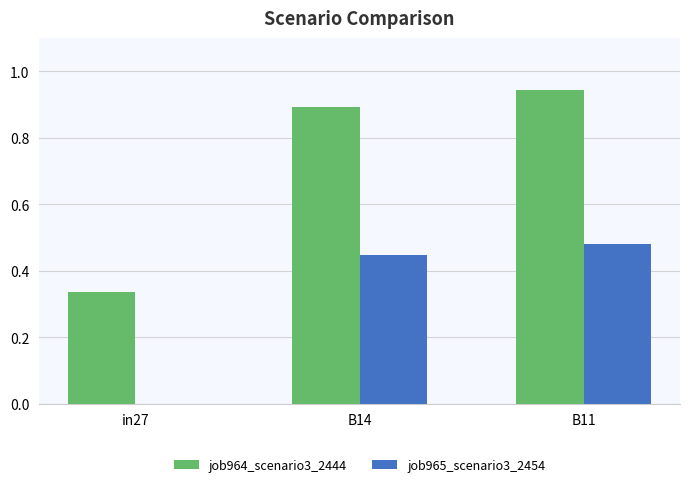

Which category has the highest value in the job964_scenario3_2444 series?

B11